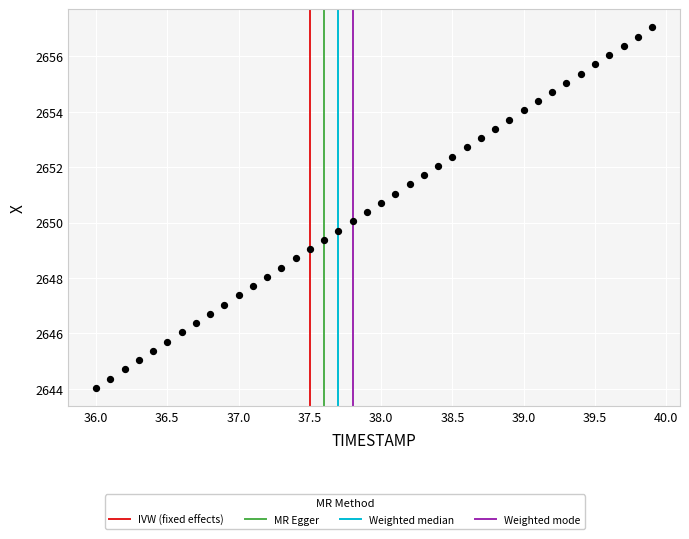

What is the range of Y values (max minus min)?

13.0